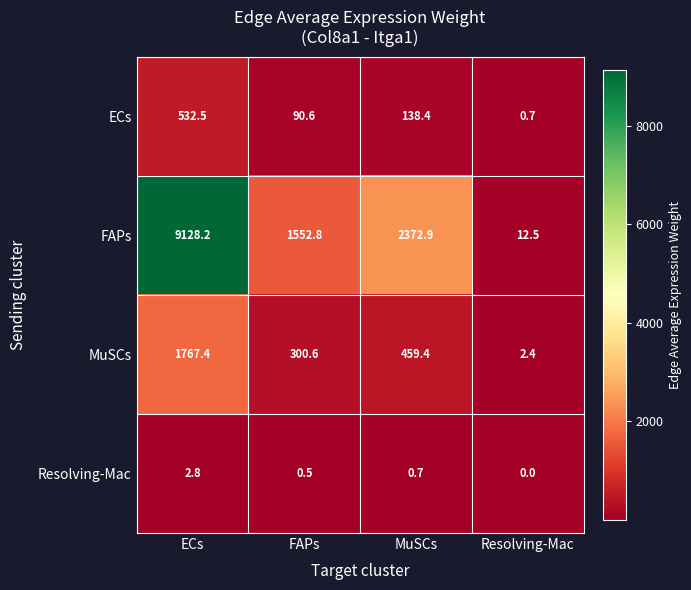

Which series has the largest total across all categories?

FAPs